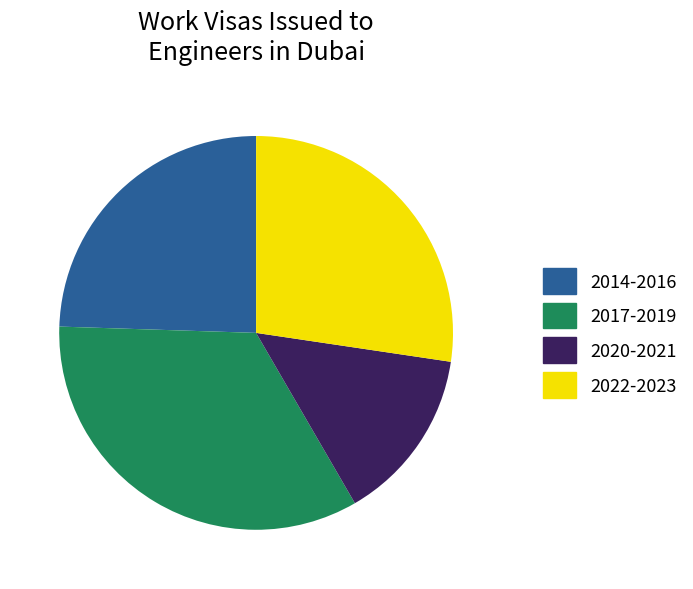

Does any single category account for the majority?

No